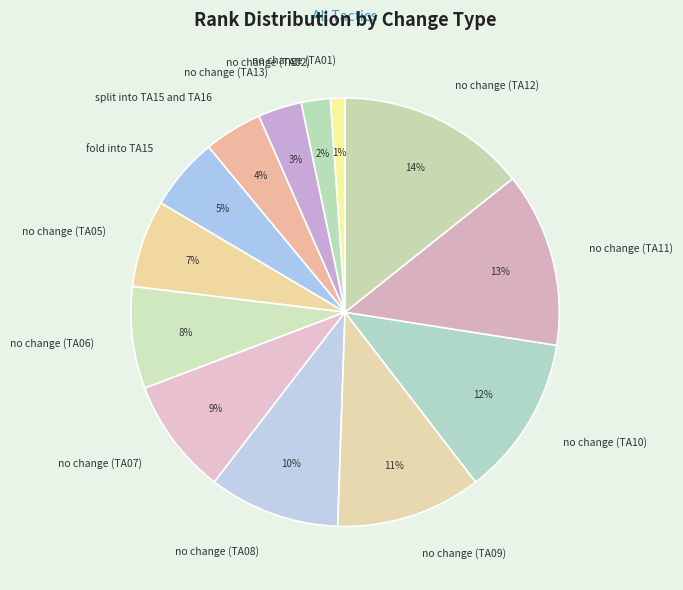

What is the largest slice in the pie chart?

no change (TA12)